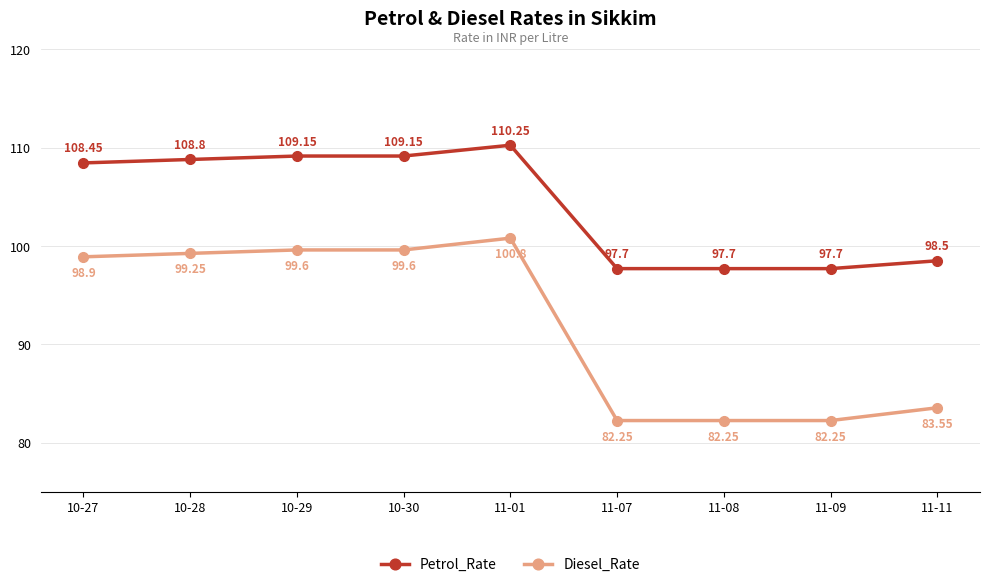

At which category is the sum across all series the highest?

11-01